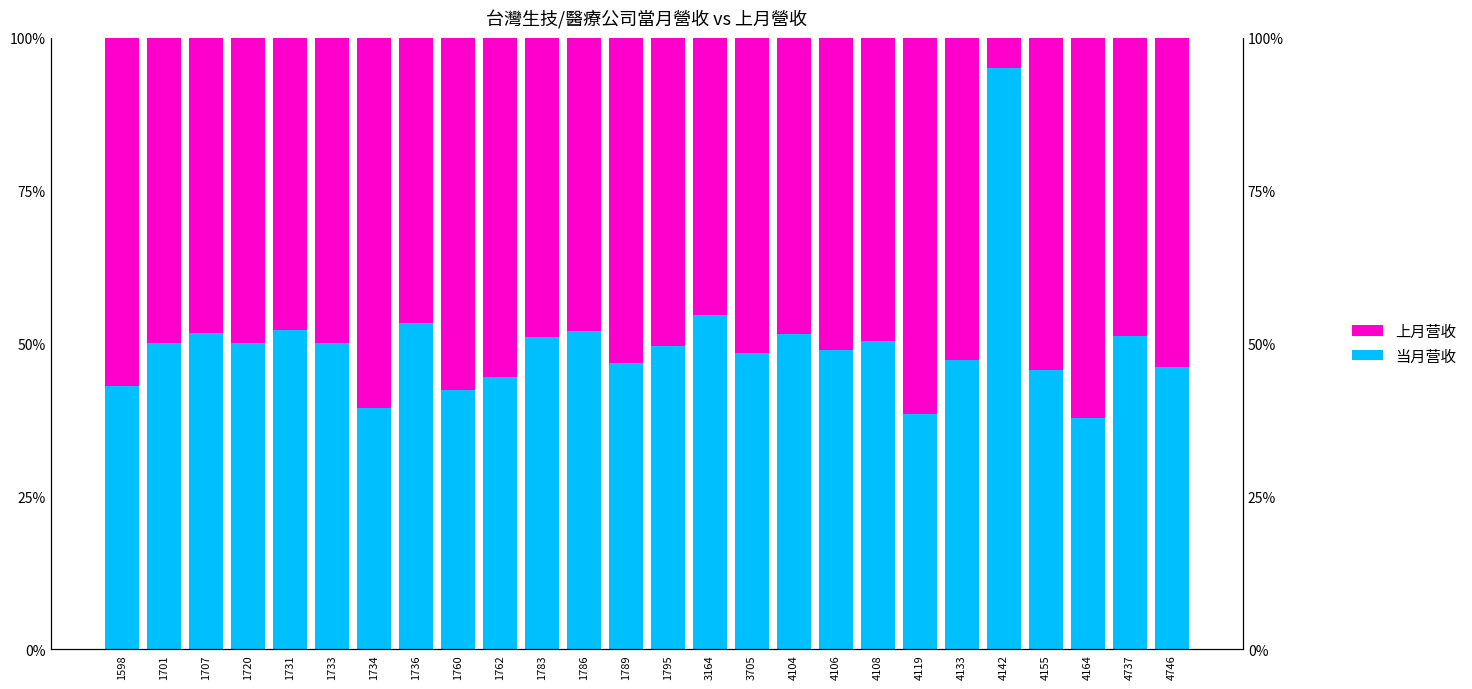

List the series in order of their peak value, highest first.

当月营收, 上月营收